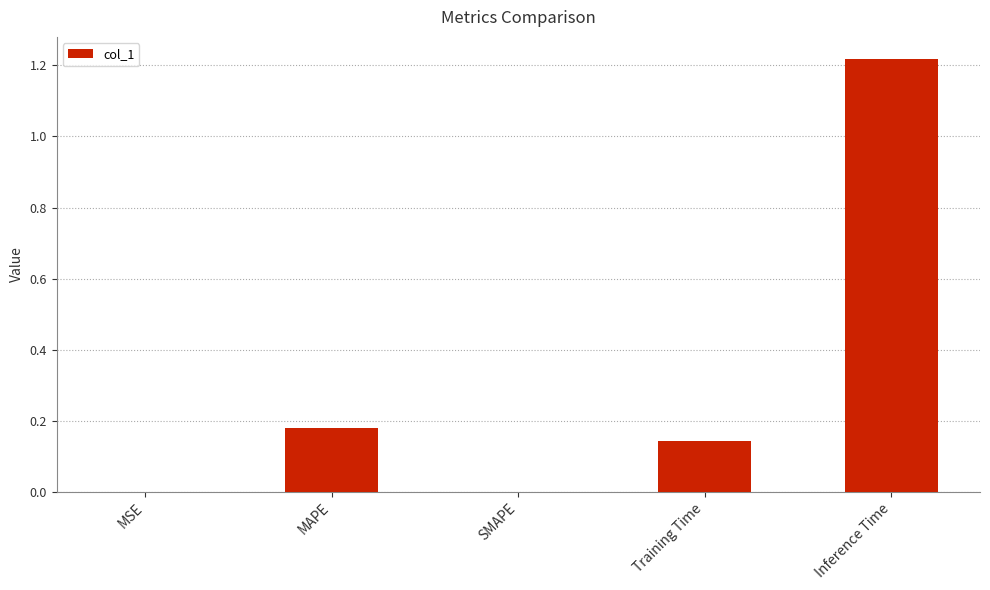

Is it true that the value at SMAPE is 0.6?

False